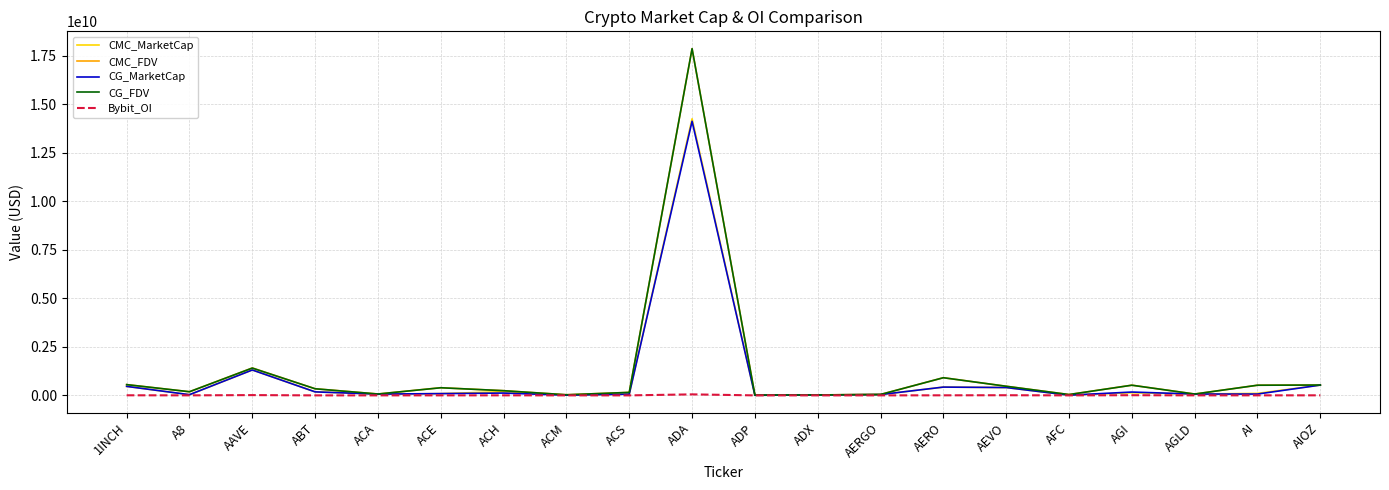

At which label is CMC_FDV closest to 8947000881?

AAVE